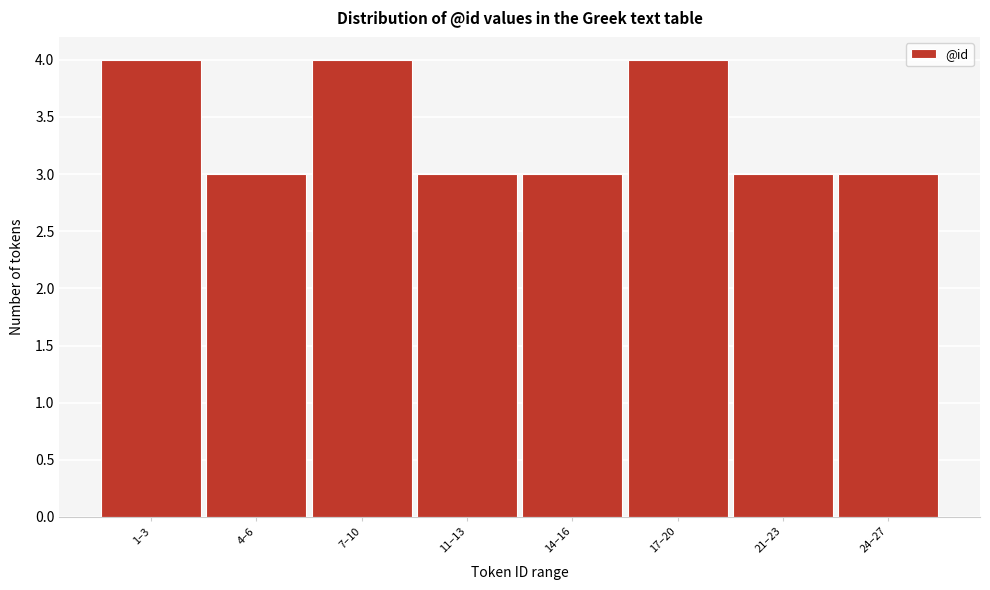

Reading left to right, what are all the values shown in this chart?

4	3	4	3	3	4	3	3